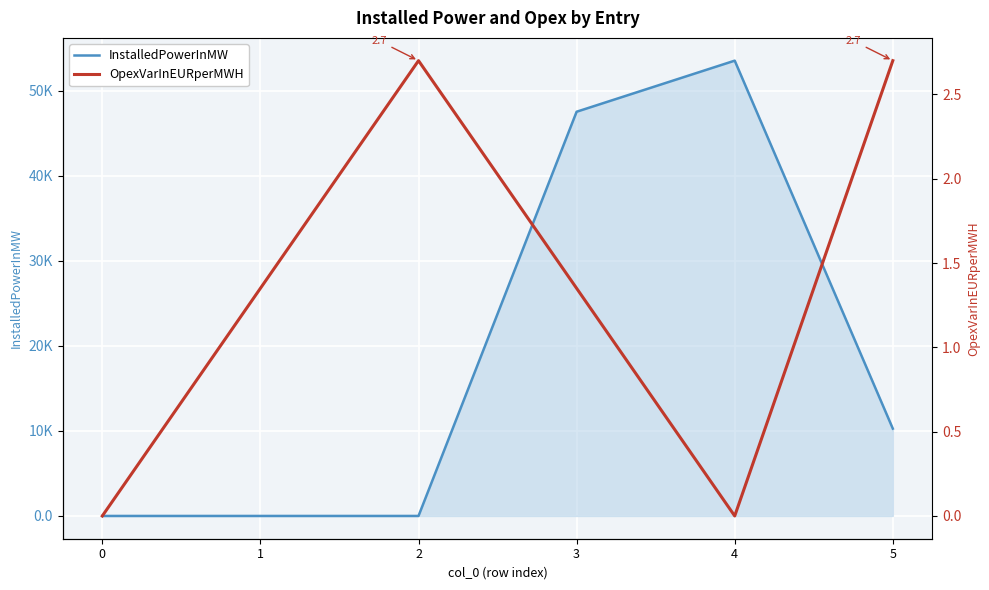

Where is OpexVarInEURperMWH nearest to the value 1?

1